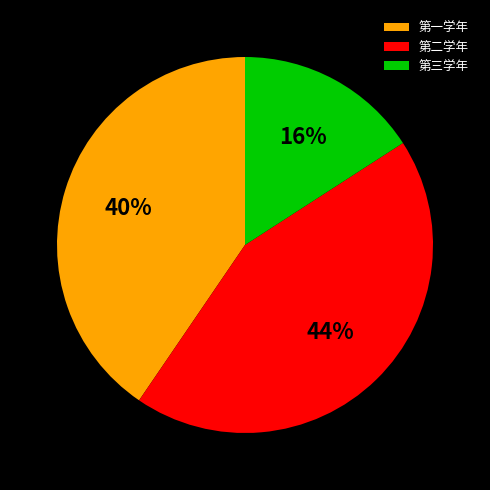

Does 第一学年 account for over 50% of the chart?

No